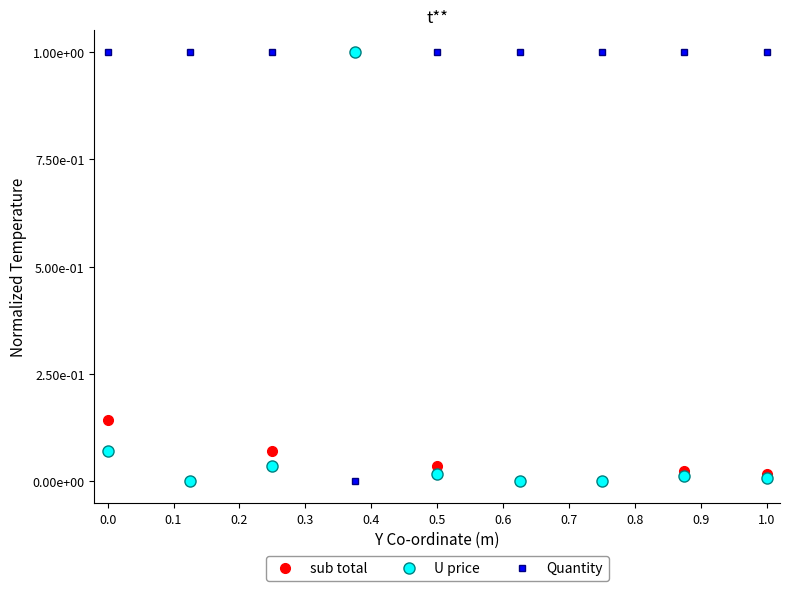

Reading left to right, extract all data points from this chart.

sub total: 0.1	0.0	0.1	1.0	0.0	0.0	0.0	0.0	0.0
U price: 0.1	0.0	0.0	1.0	0.0	0.0	0.0	0.0	0.0
Quantity: 1.0	1.0	1.0	0.0	1.0	1.0	1.0	1.0	1.0